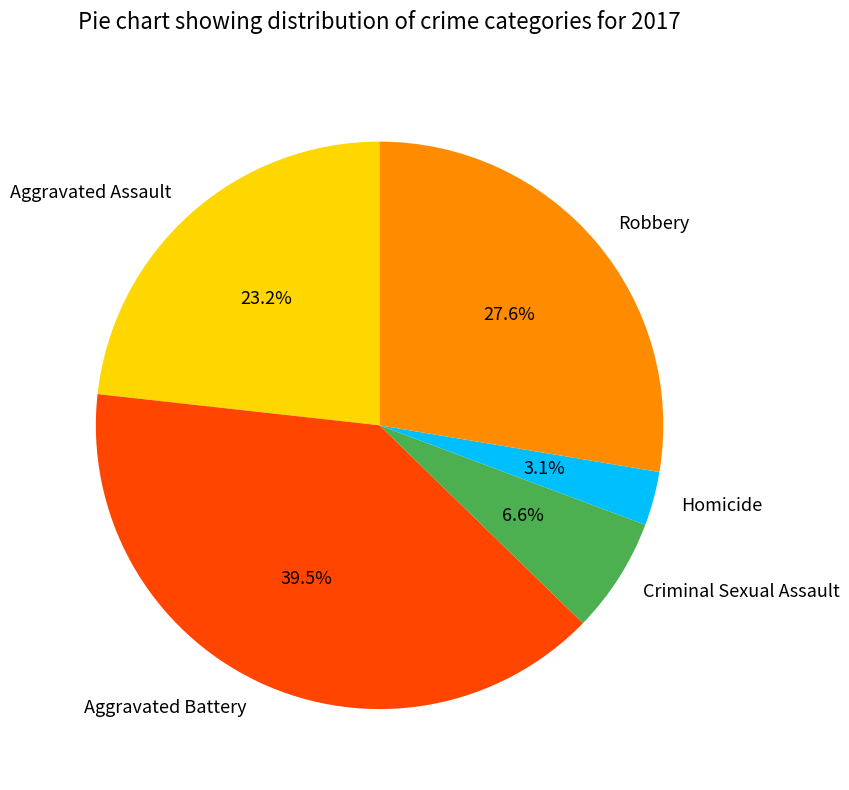

What is the largest slice in the pie chart?

Aggravated Battery